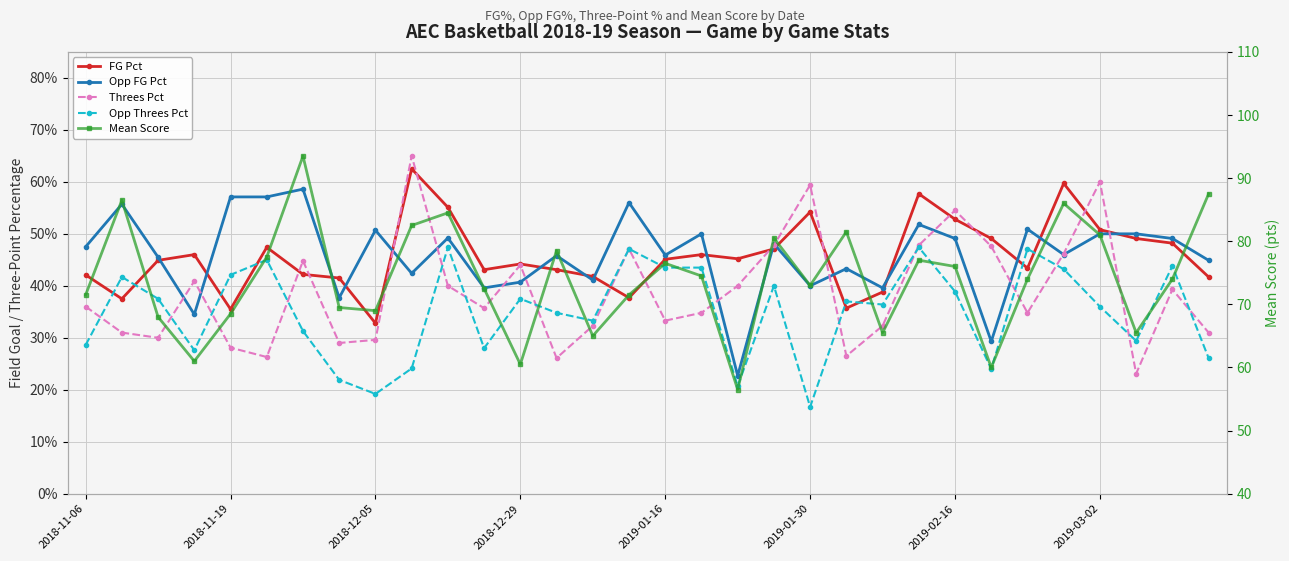

Is this an area chart (filled region under the line)?

No